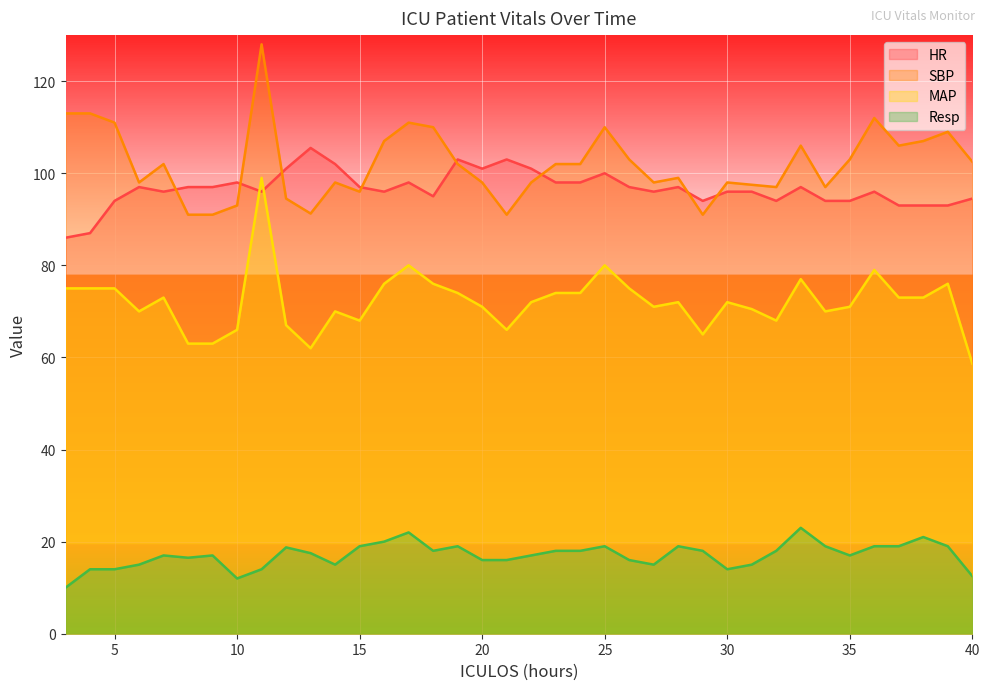

List the series in order of their peak value, lowest first.

Resp, MAP, HR, SBP